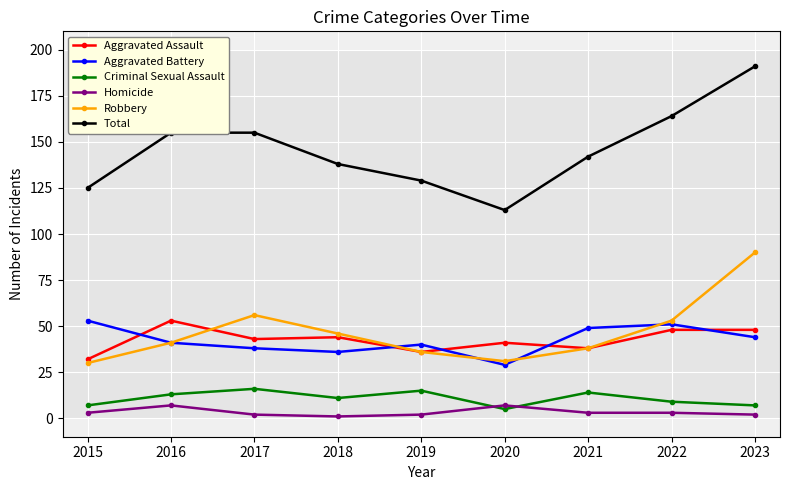

Which series has the widest spread of values?

Total